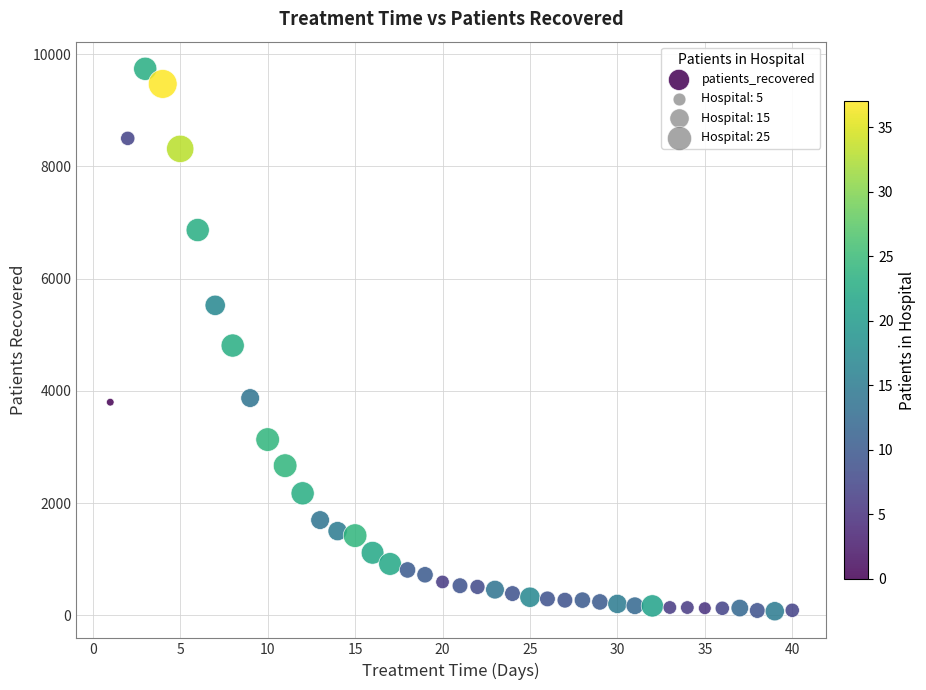

What is the range of X values (max minus min)?

39